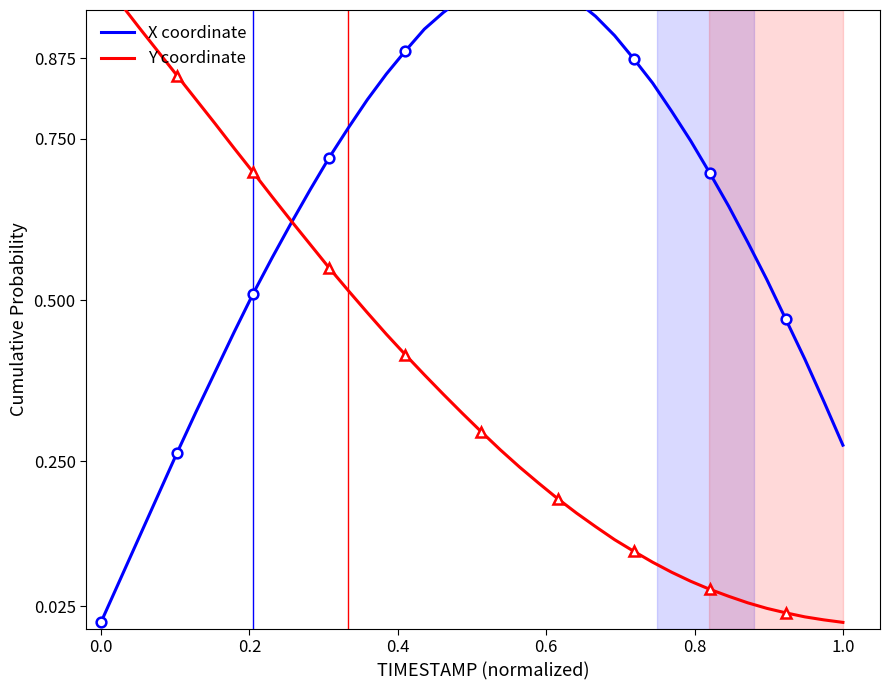

True or false: Y coordinate and X coordinate cross at least once.

True